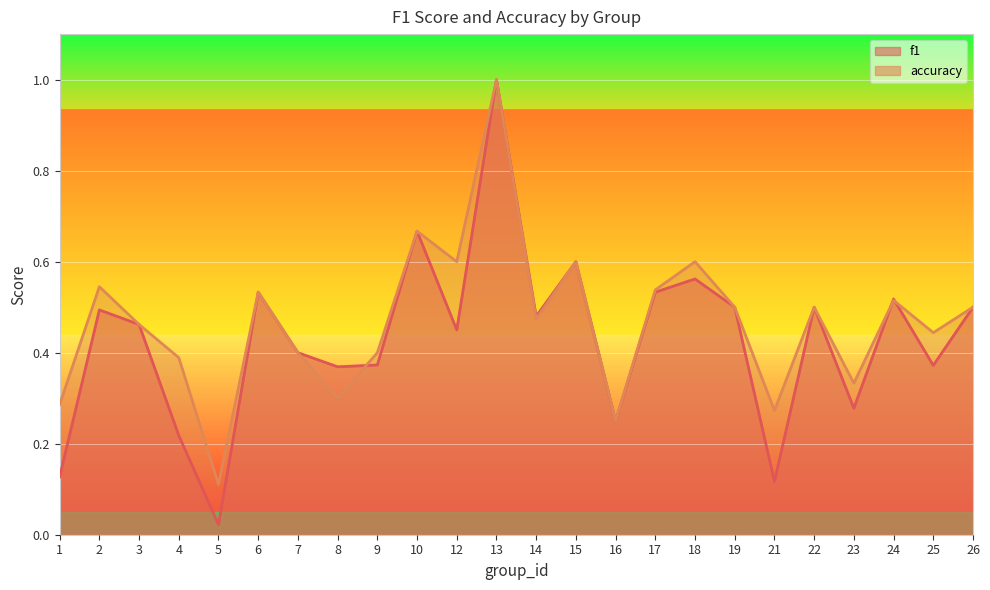

Reading left to right, list all the values displayed in this chart.

f1: 1=0.1	2=0.5	3=0.5	4=0.2	5=0.0	6=0.5	7=0.4	8=0.4	9=0.4	10=0.7	12=0.5	13=1.0	14=0.5	15=0.6	16=0.2	17=0.5	18=0.6	19=0.5	21=0.1	22=0.5	23=0.3	24=0.5	25=0.4	26=0.5
accuracy: 1=0.3	2=0.5	3=0.5	4=0.4	5=0.1	6=0.5	7=0.4	8=0.3	9=0.4	10=0.7	12=0.6	13=1.0	14=0.5	15=0.6	16=0.2	17=0.5	18=0.6	19=0.5	21=0.3	22=0.5	23=0.3	24=0.5	25=0.4	26=0.5